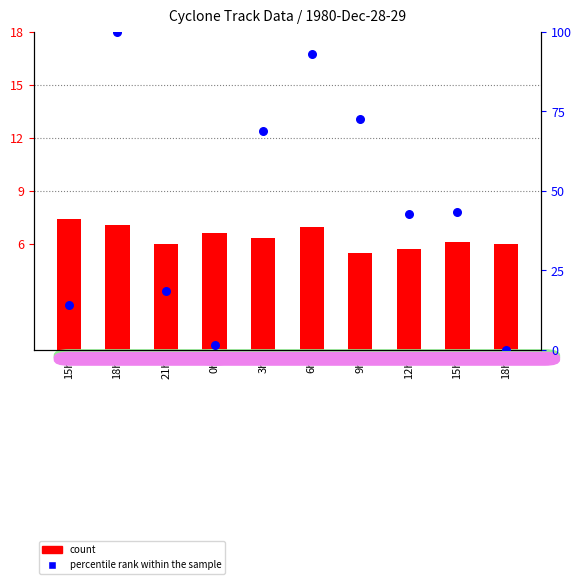

Which series reaches the maximum Y coordinate?

percentile rank within the sample